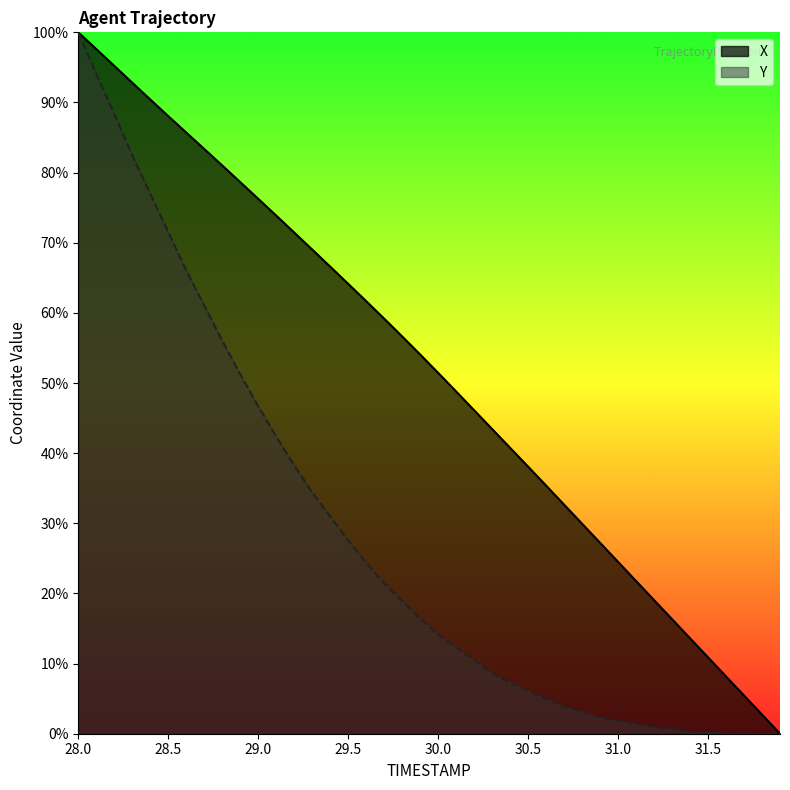

Reading left to right, what are all the values shown in this chart?

X: 28.0=100.0	28.1=97.6	28.2=95.2	28.3=92.8	28.4=90.4	28.5=88.1	28.6=85.7	28.7=83.4	28.8=81.0	28.9=78.6	29.0=76.3	29.1=73.9	29.2=71.5	29.3=69.0	29.4=66.6	29.5=64.1	29.6=61.7	29.7=59.2	29.8=56.6	29.9=54.1	30.0=51.4	30.1=48.8	30.2=46.1	30.3=43.4	30.4=40.8	30.5=38.1	30.6=35.4	30.7=32.7	30.8=29.9	30.9=27.2	31.0=24.5	31.1=21.8	31.2=19.1	31.3=16.3	31.4=13.6	31.5=10.9	31.6=8.2	31.7=5.4	31.8=2.7	31.9=0.0
Y: 28.0=100.0	28.1=94.1	28.2=88.4	28.3=82.5	28.4=77.0	28.5=71.5	28.6=66.1	28.7=61.0	28.8=56.0	28.9=51.3	29.0=46.7	29.1=42.4	29.2=38.3	29.3=34.4	29.4=31.0	29.5=27.6	29.6=24.4	29.7=21.4	29.8=18.9	29.9=16.4	30.0=14.1	30.1=12.3	30.2=10.5	30.3=8.7	30.4=7.3	30.5=6.2	30.6=5.0	30.7=3.9	30.8=3.2	30.9=2.3	31.0=1.8	31.1=1.4	31.2=0.9	31.3=0.7	31.4=0.2	31.5=0.2	31.6=0.0	31.7=0.0	31.8=0.0	31.9=0.0